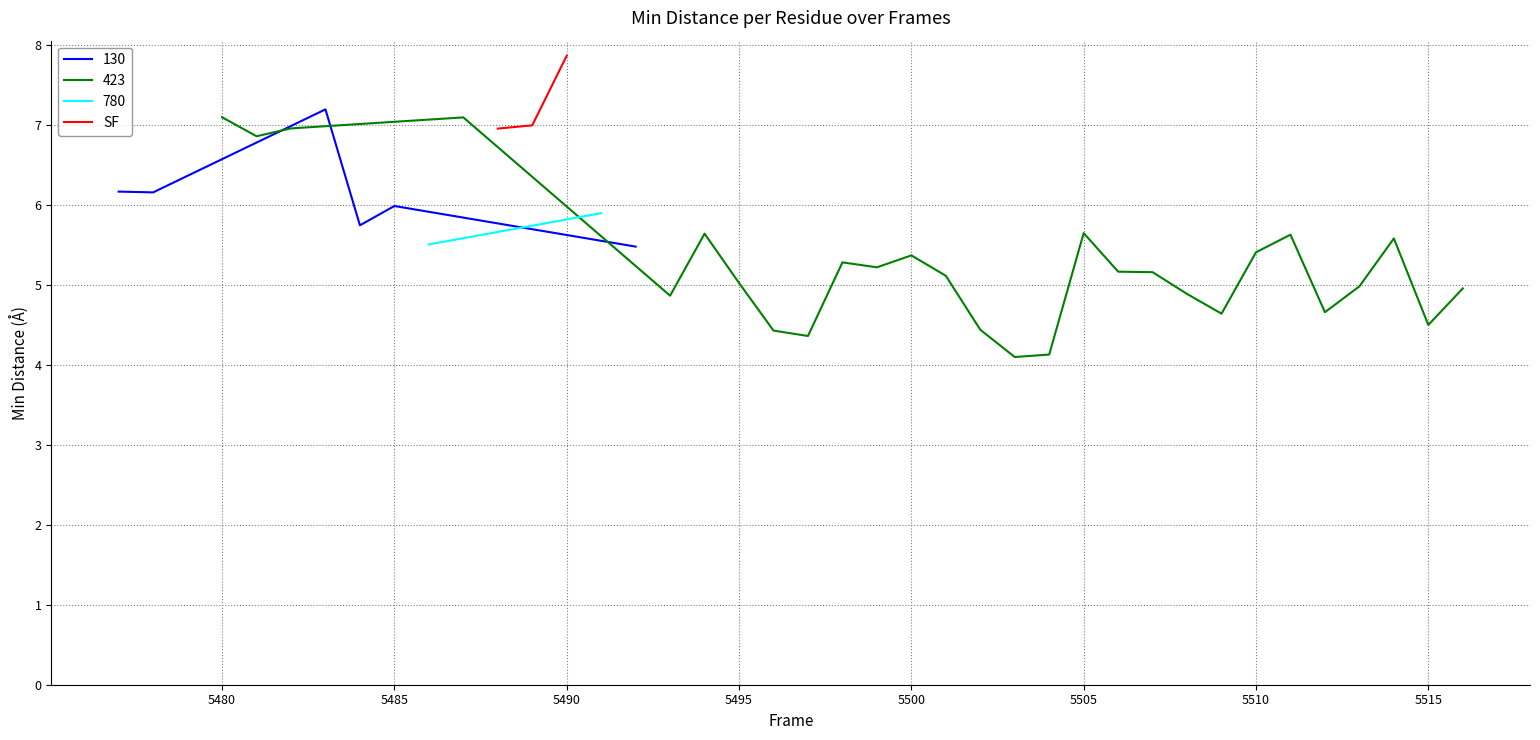

What is the minimum value for SF?

7.0